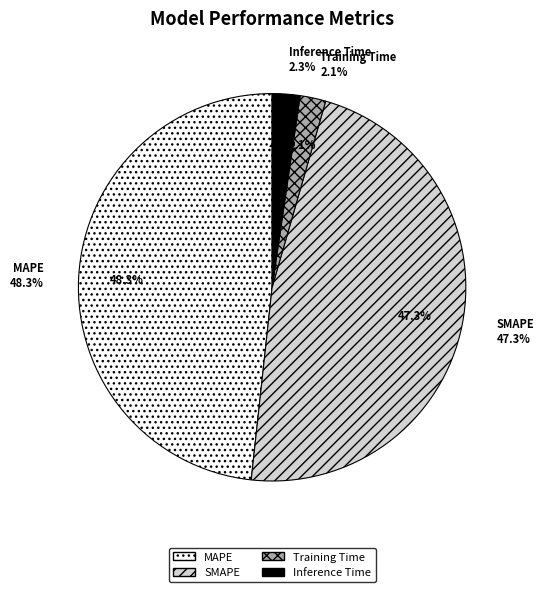

The SMAPE slice represents 47% of the pie. True or false?

True